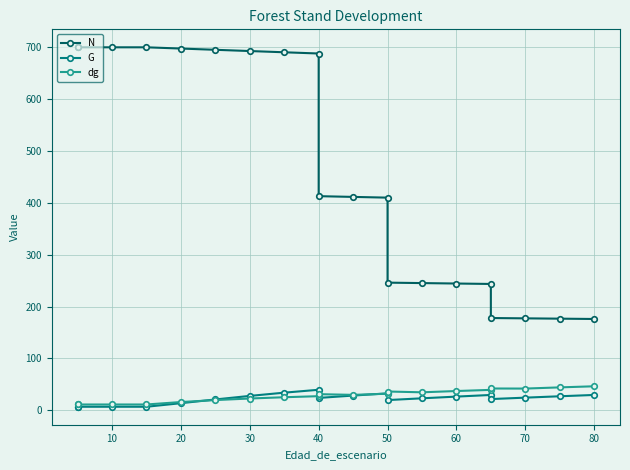

How many lines are shown in the chart?

3